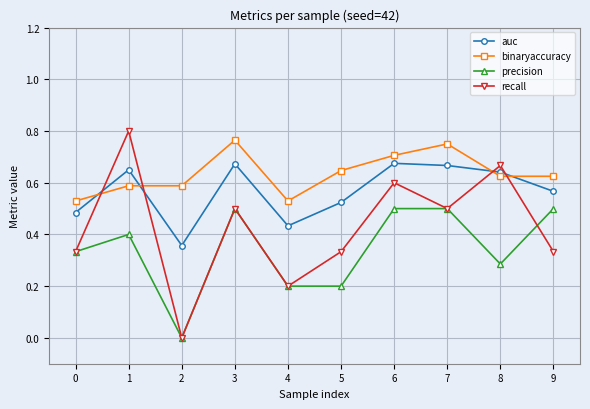

What is the difference between the maximum and minimum values in the binaryaccuracy series?

0.2